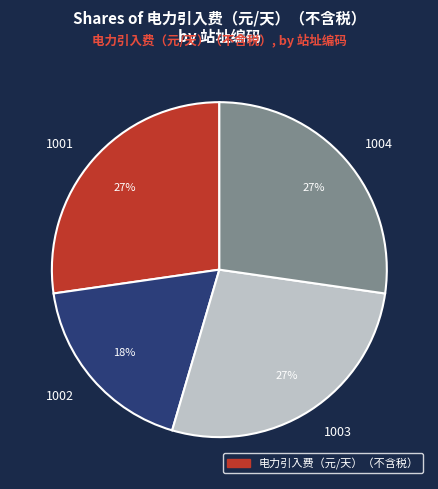

To the nearest percent, what percentage of the pie is 1004?

27%